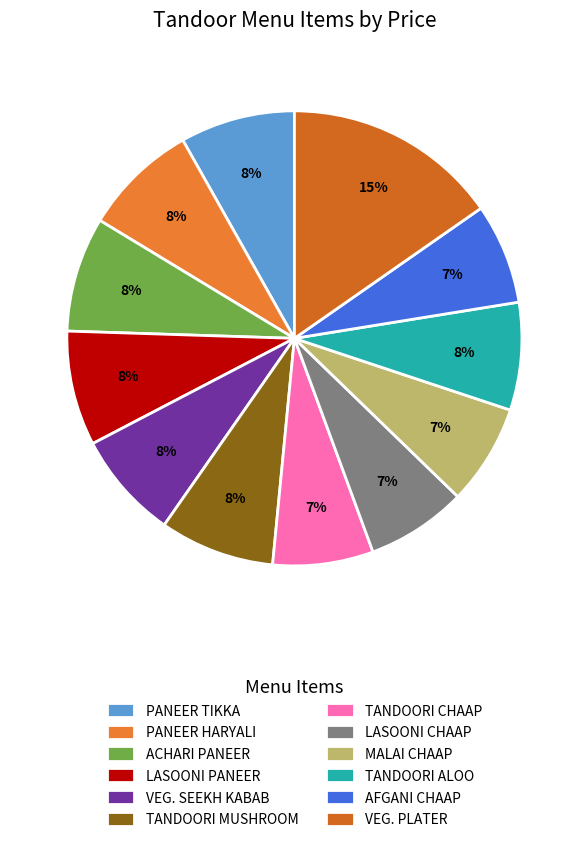

Approximately how many times larger is the value at TANDOORI MUSHROOM compared to AFGANI CHAAP?

1.1